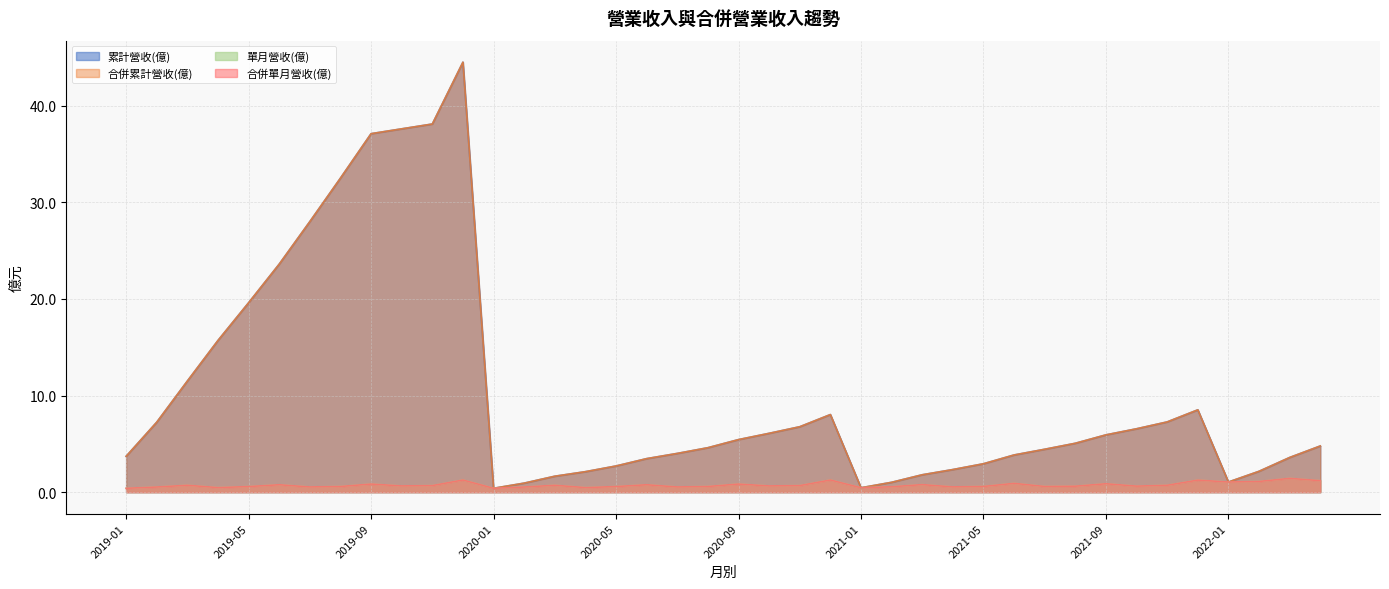

Between 2019-03 and 2021-07, which series saw the biggest shift?

累計營收(億)